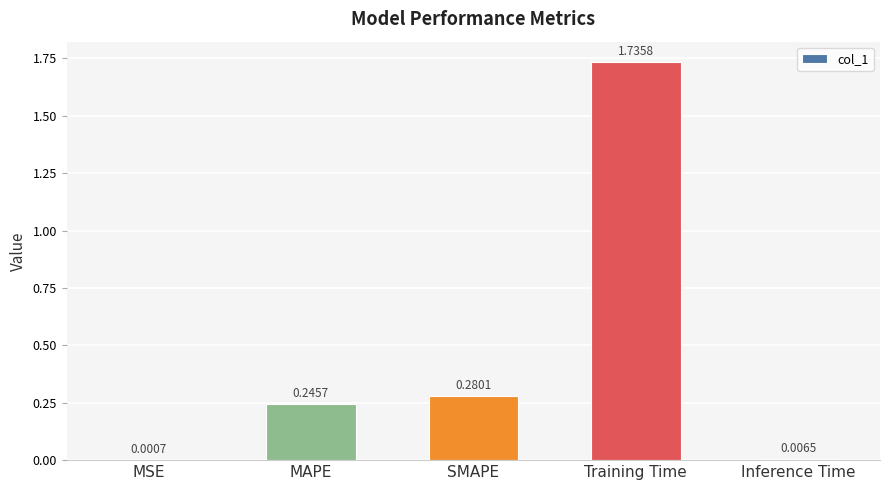

What is the change in value from SMAPE to Training Time?

+1.5